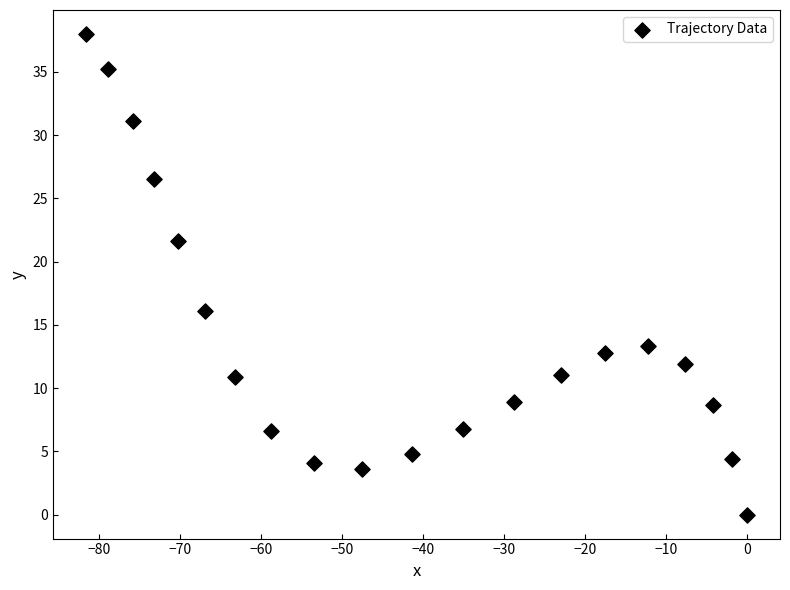

What is the range of Y values (max minus min)?

38.0